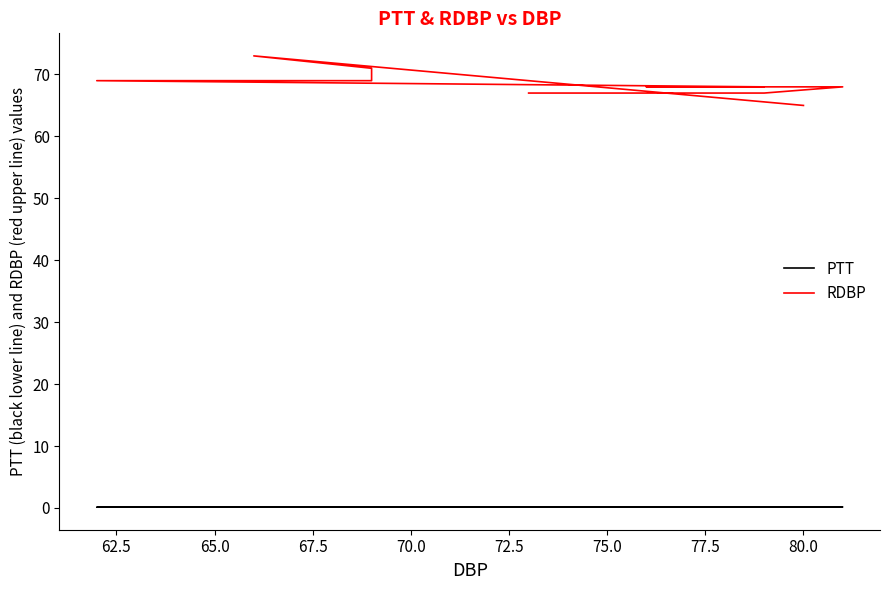

At which category does the chart reach its minimum across all series?

72.5